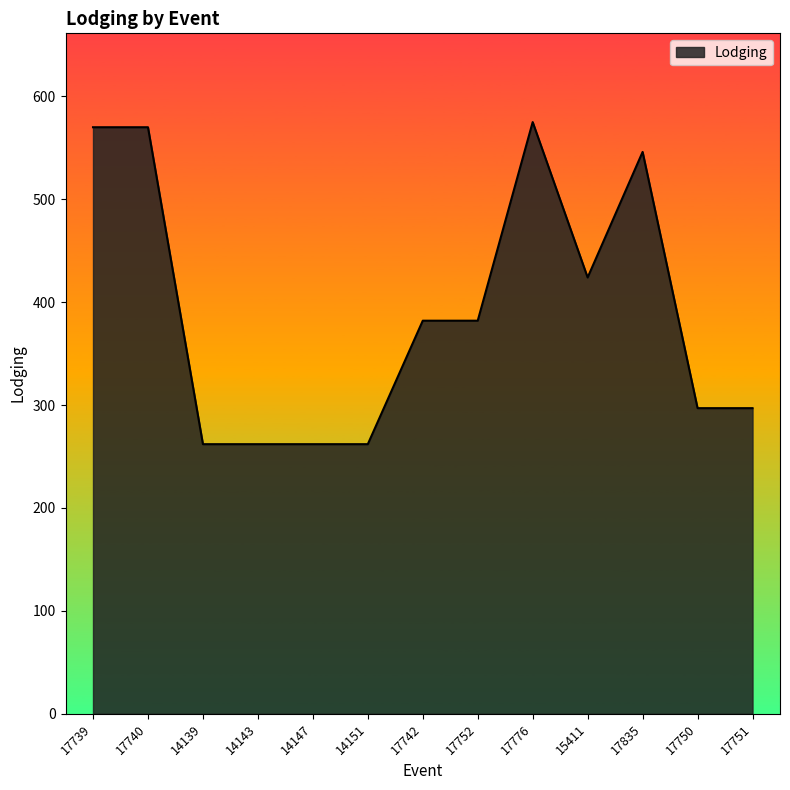

Between 17742 and 17740, which is larger?

17740